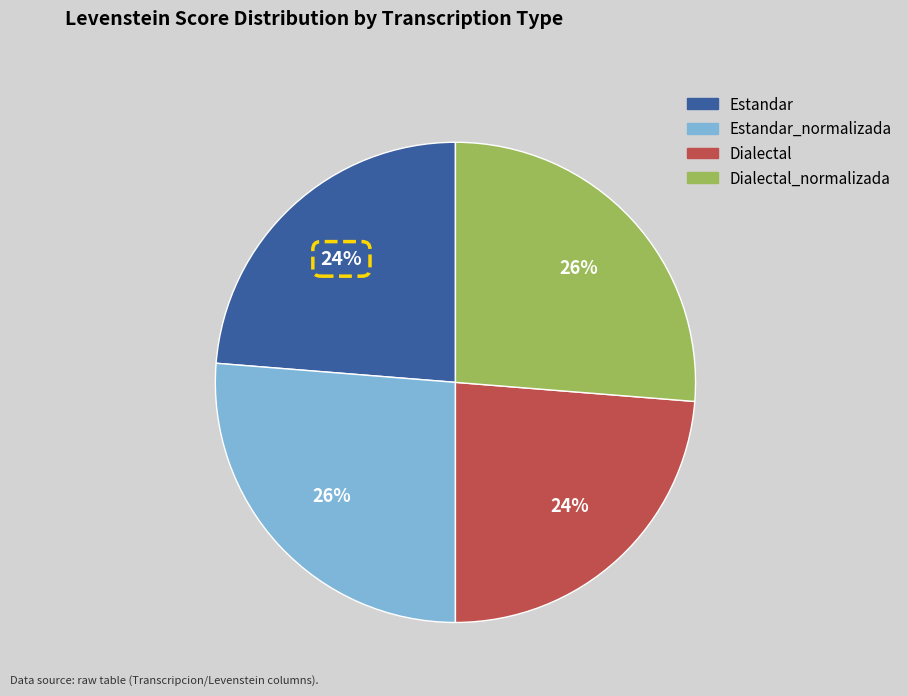

Count the number of slices in the pie.

4